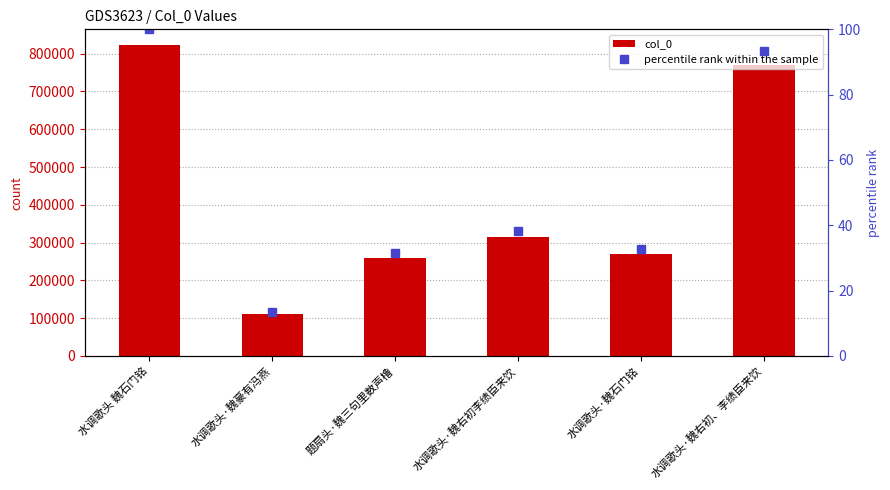

What is the value of the percentile rank within the sample bar at the 6th from the left?

93.5